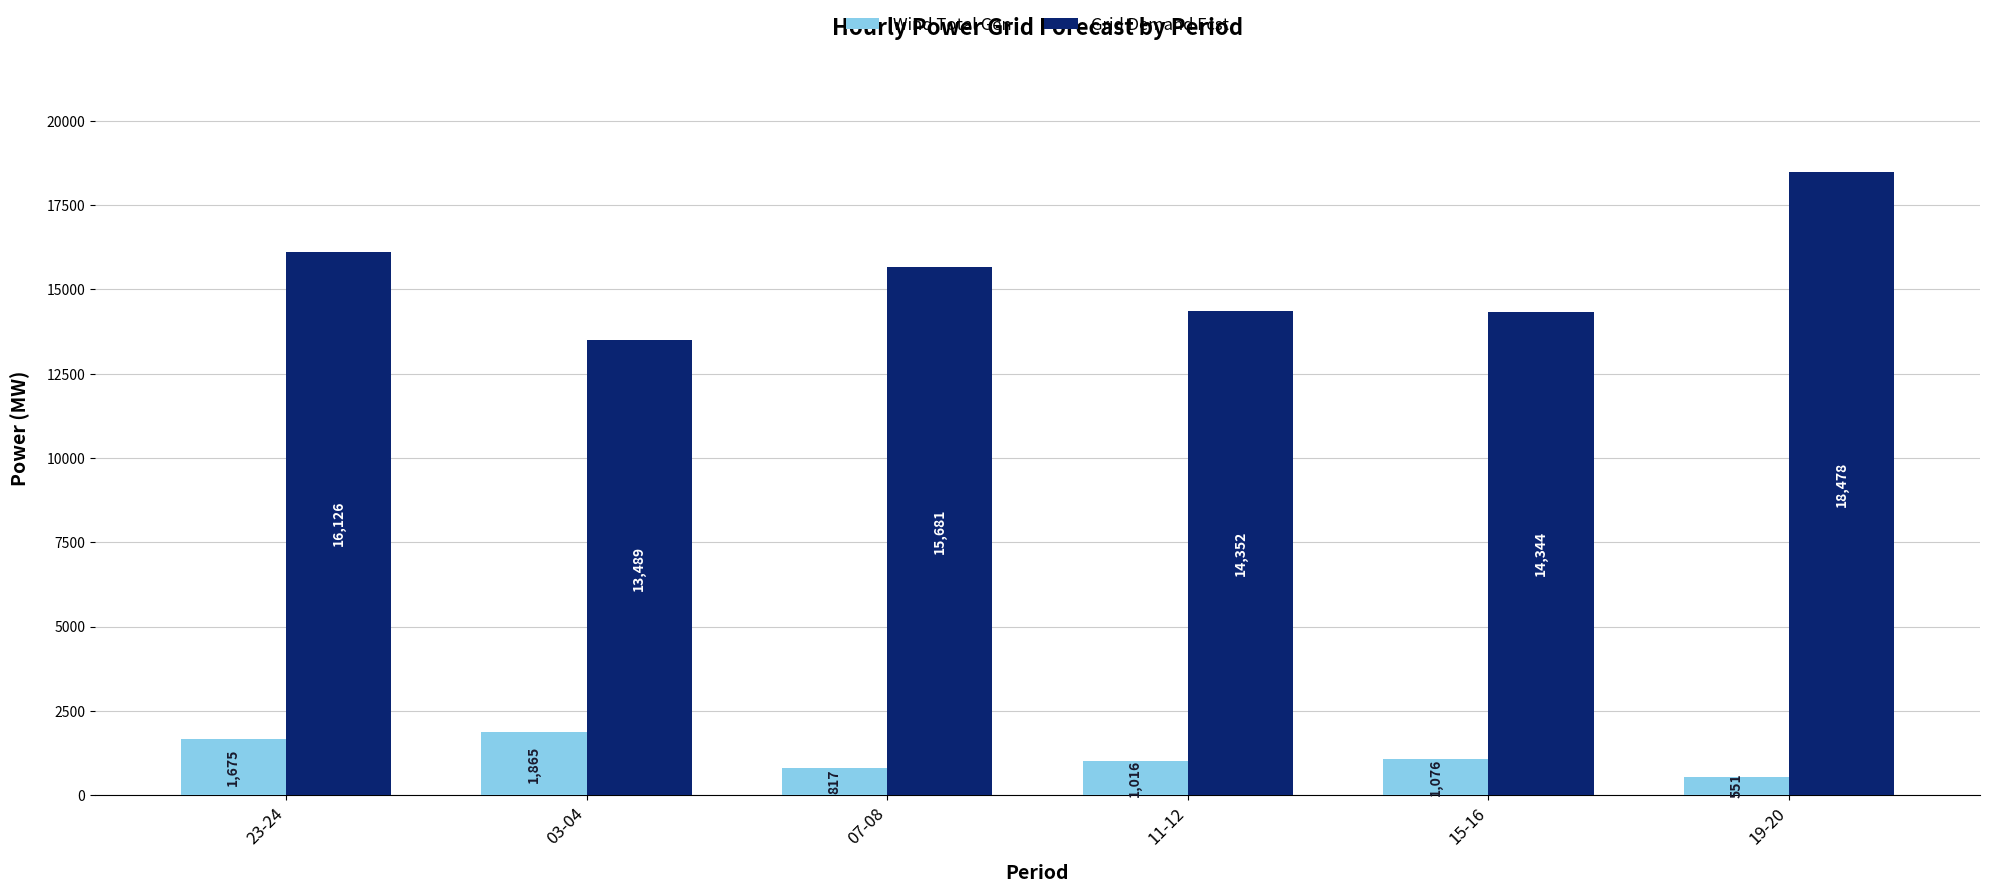

Rank the categories by Grid Demand Fcst value from highest to lowest.

19-20, 23-24, 07-08, 11-12, 15-16, 03-04